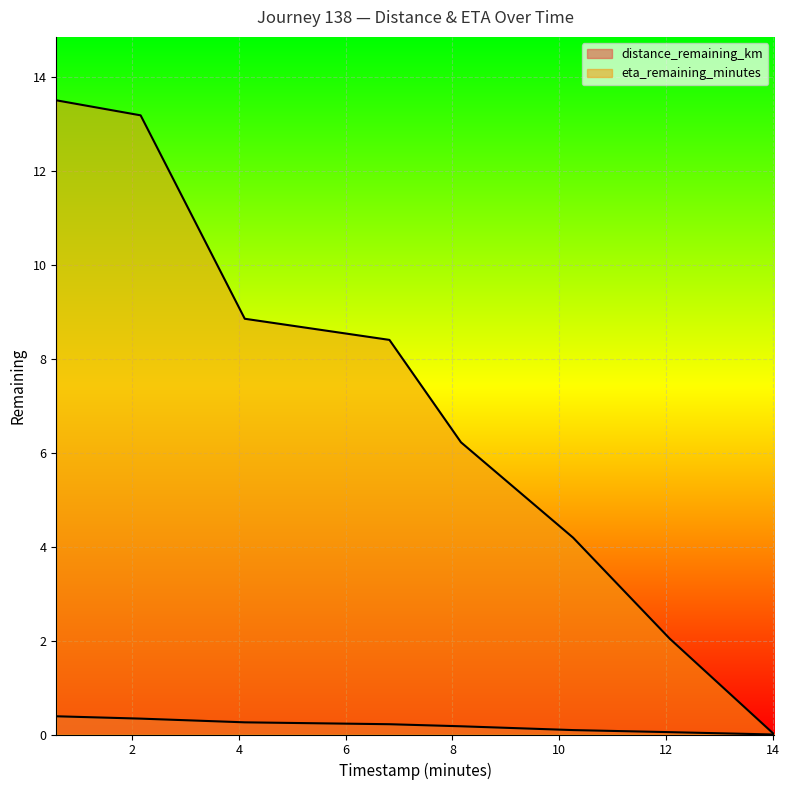

At which category is the sum across all series the highest?

0.58